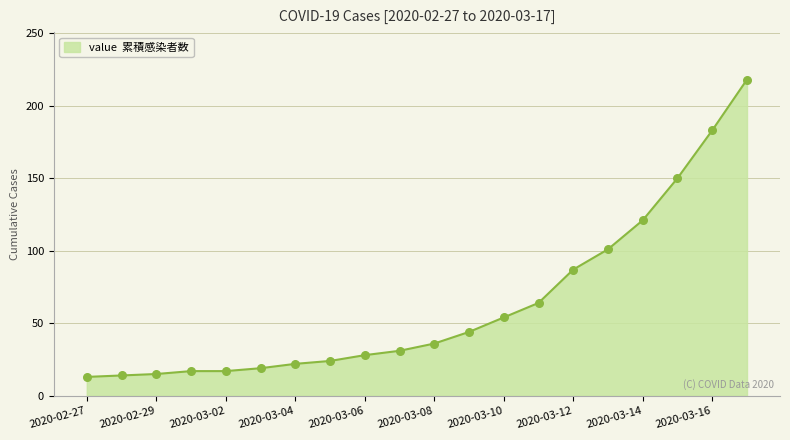

What is the minimum value shown in the chart?

13